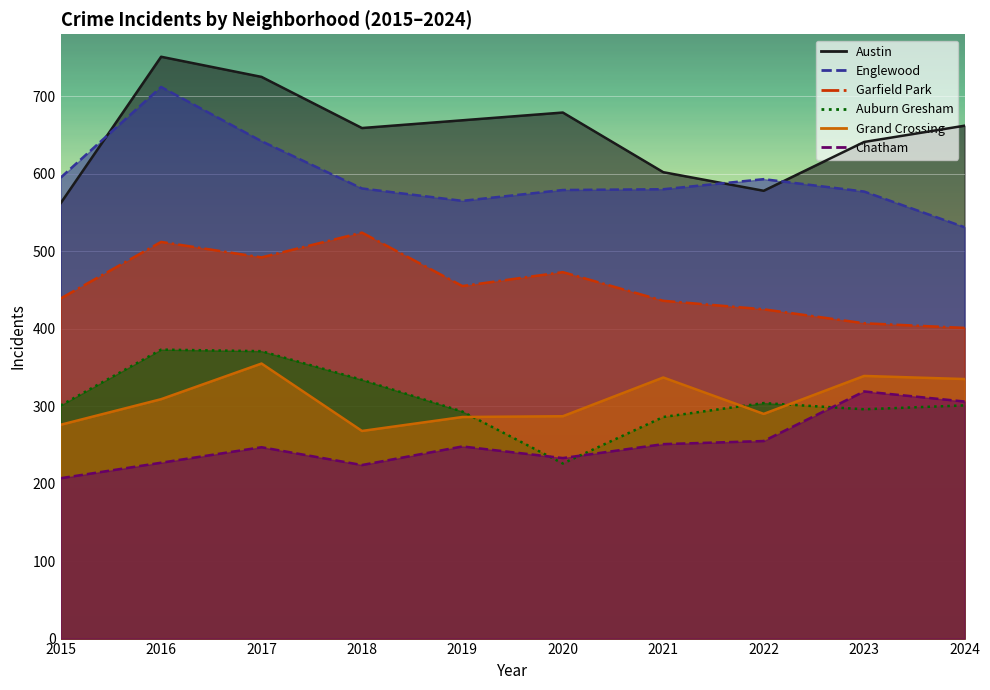

At 2022, list the series in order from largest to smallest.

Englewood, Austin, Garfield Park, Auburn Gresham, Grand Crossing, Chatham